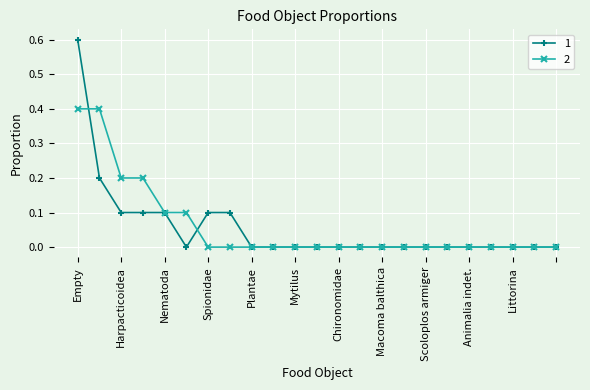

What is the greatest value displayed?

0.6